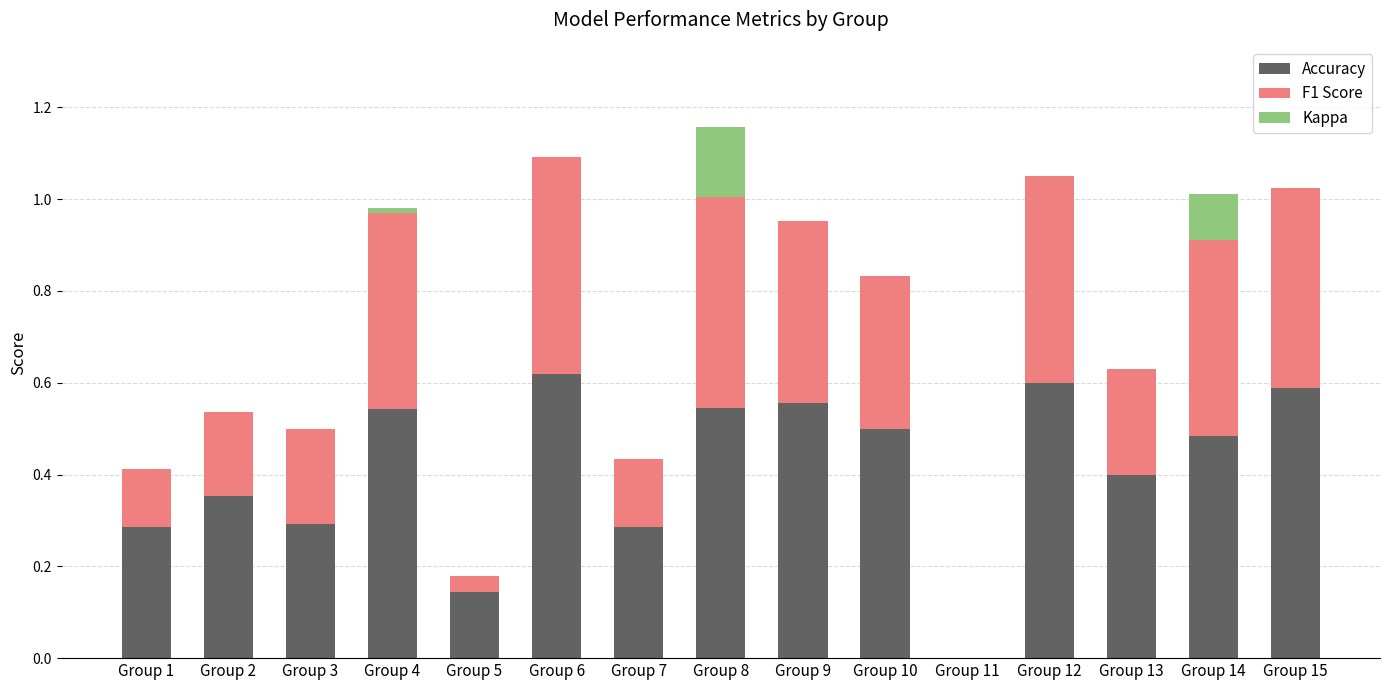

The value of Accuracy at Group 7 is 0.3. True or false?

True